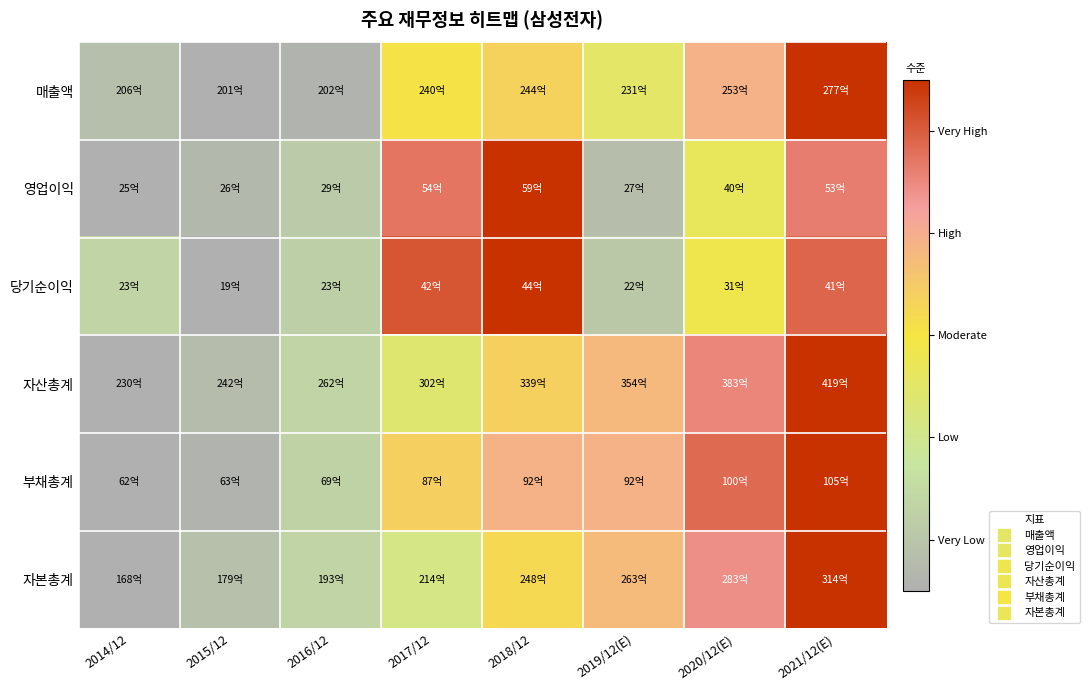

Reading left to right, what are all the values shown in this chart?

매출액: 2014/12=0.1	2015/12=0.0	2016/12=0.0	2017/12=0.5	2018/12=0.6	2019/12(E)=0.4	2020/12(E)=0.7	2021/12(E)=1.0
영업이익: 2014/12=0.0	2015/12=0.0	2016/12=0.1	2017/12=0.8	2018/12=1.0	2019/12(E)=0.1	2020/12(E)=0.4	2021/12(E)=0.8
당기순이익: 2014/12=0.2	2015/12=0.0	2016/12=0.1	2017/12=0.9	2018/12=1.0	2019/12(E)=0.1	2020/12(E)=0.5	2021/12(E)=0.9
자산총계: 2014/12=0.0	2015/12=0.1	2016/12=0.2	2017/12=0.4	2018/12=0.6	2019/12(E)=0.7	2020/12(E)=0.8	2021/12(E)=1.0
부채총계: 2014/12=0.0	2015/12=0.0	2016/12=0.2	2017/12=0.6	2018/12=0.7	2019/12(E)=0.7	2020/12(E)=0.9	2021/12(E)=1.0
자본총계: 2014/12=0.0	2015/12=0.1	2016/12=0.2	2017/12=0.3	2018/12=0.5	2019/12(E)=0.6	2020/12(E)=0.8	2021/12(E)=1.0